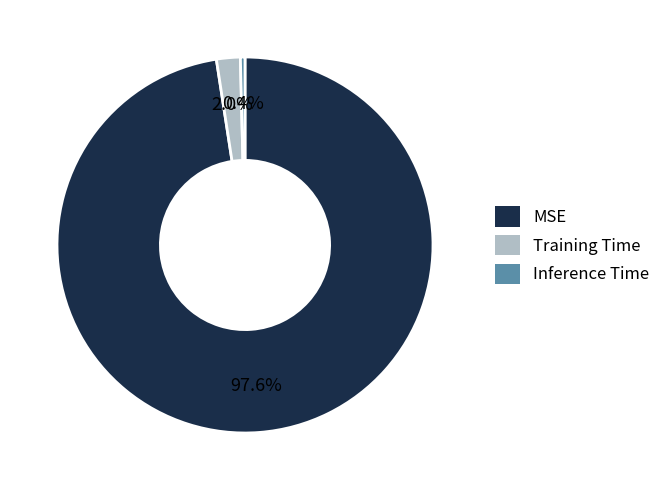

Is the sum of MSE and Inference Time greater than half?

Yes